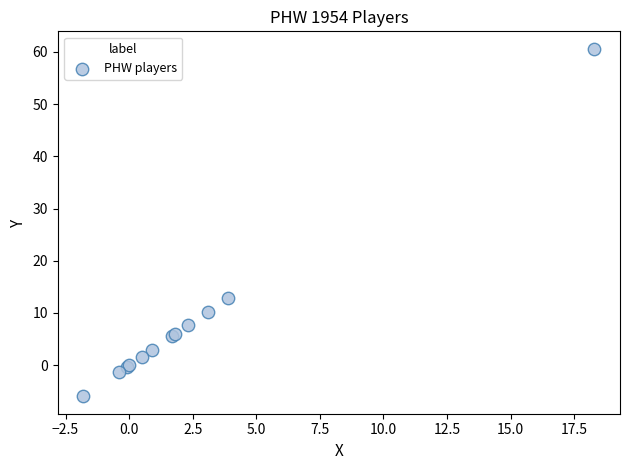

What Y value in the scatter plot is closest to 27?

12.9